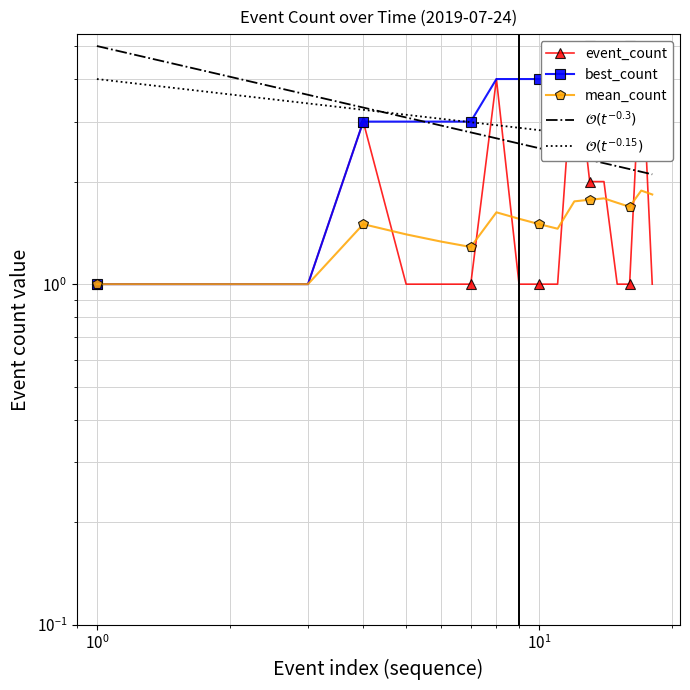

What is the label of the 4th point from the left?

$\mathdefault{10^{1}}$